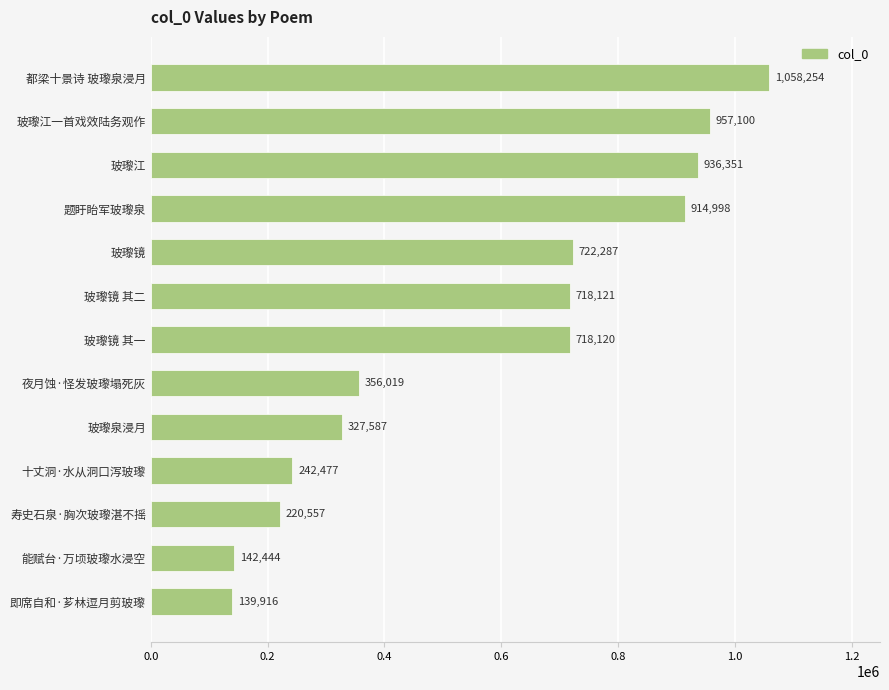

Where is the data nearest to the value 599085?

玻瓈镜 其一